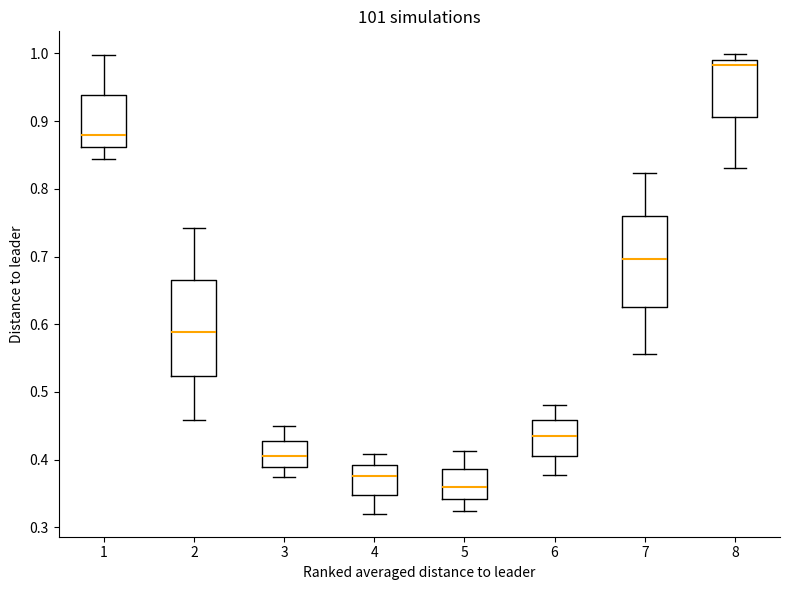

Where is the lower edge of the box at x = 2 on the y-axis? The values are not printed on the chart, so give them approximately, as read against the axis.

0.52